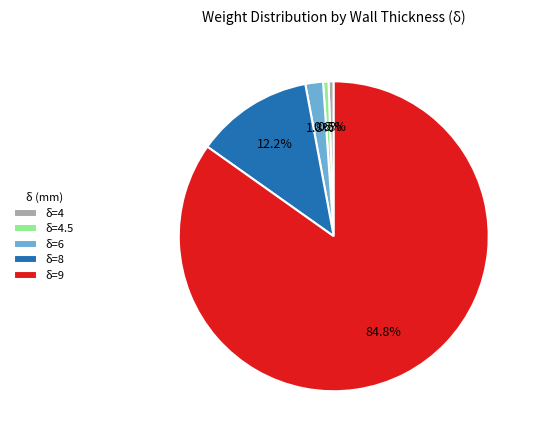

Is there any slice that represents more than half of the pie?

Yes